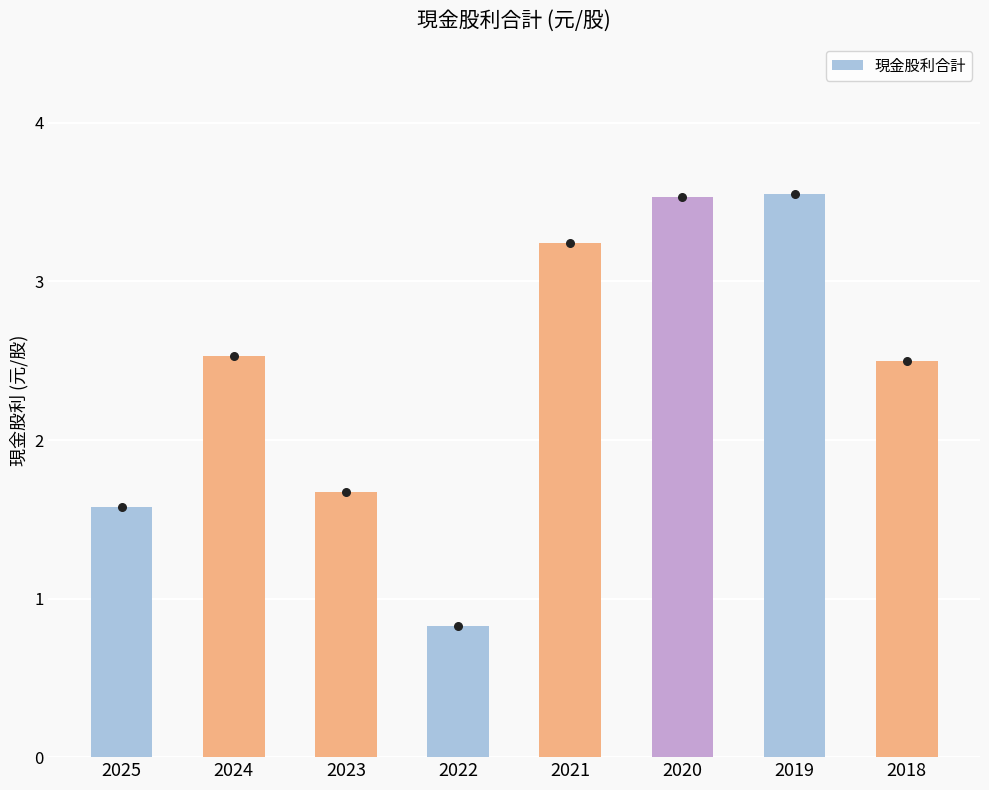

Approximately how many times larger is the value at 2025 compared to 2023?

0.9